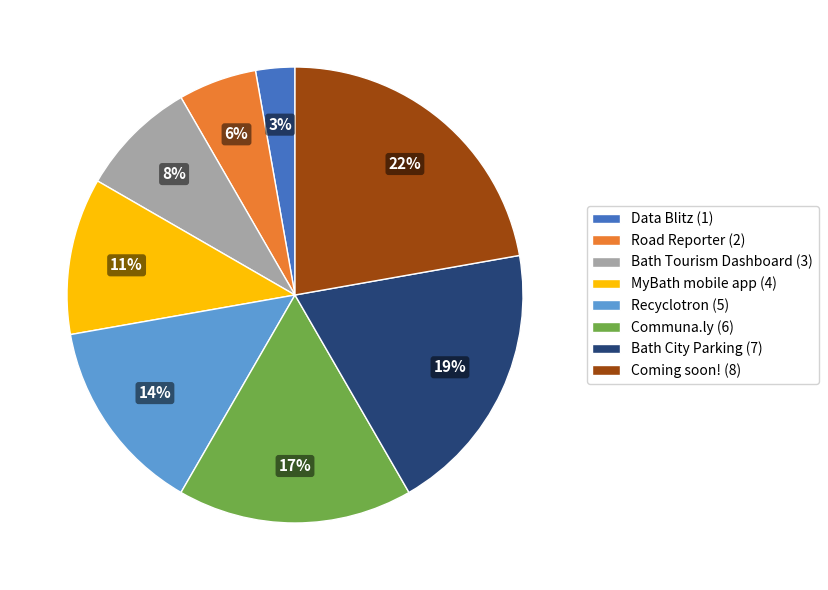

Is the sum of MyBath mobile app and Bath City Parking greater than half?

No